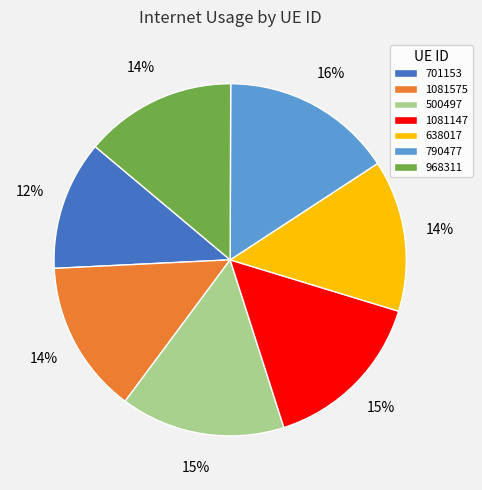

To the nearest percent, what is the average slice percentage?

14%